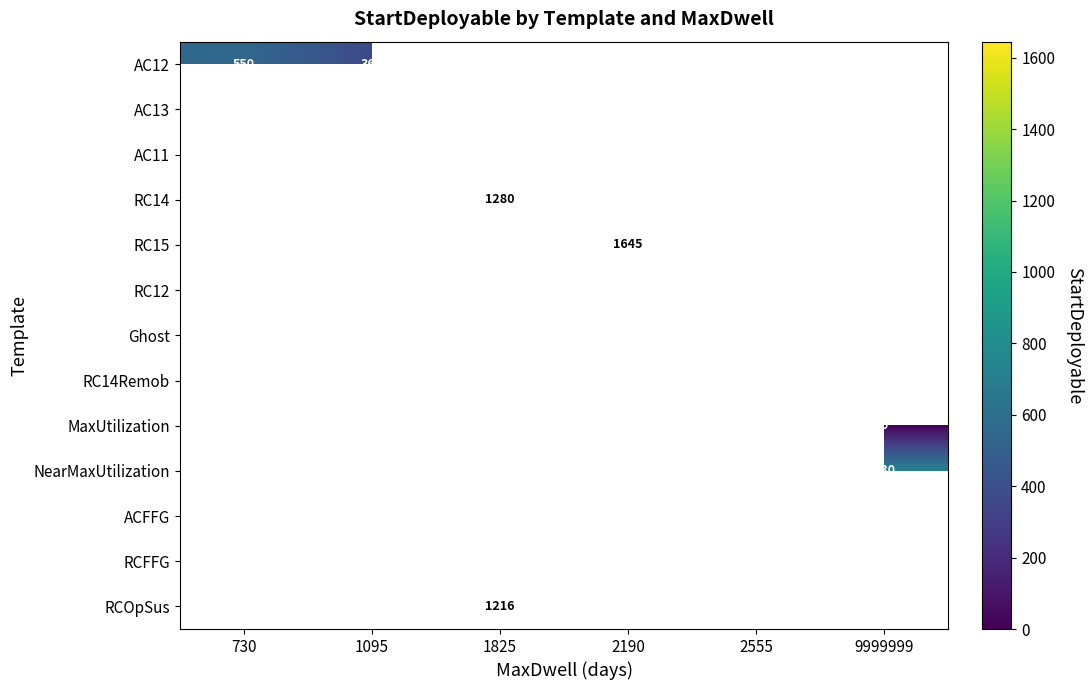

What is the greatest value displayed?

1645.0